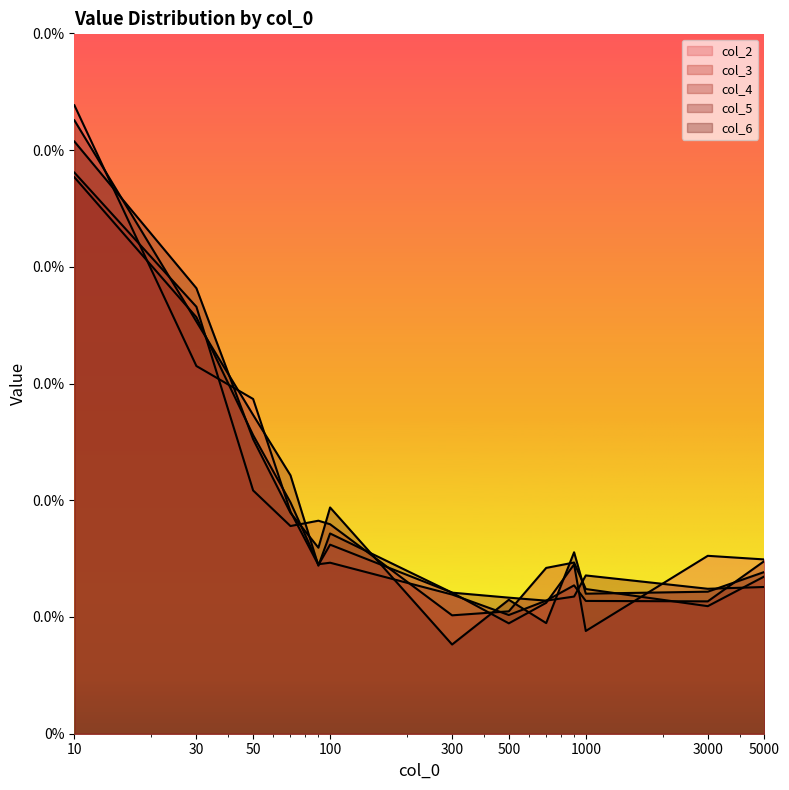

How many intersections are there between col_2 and col_3?

6